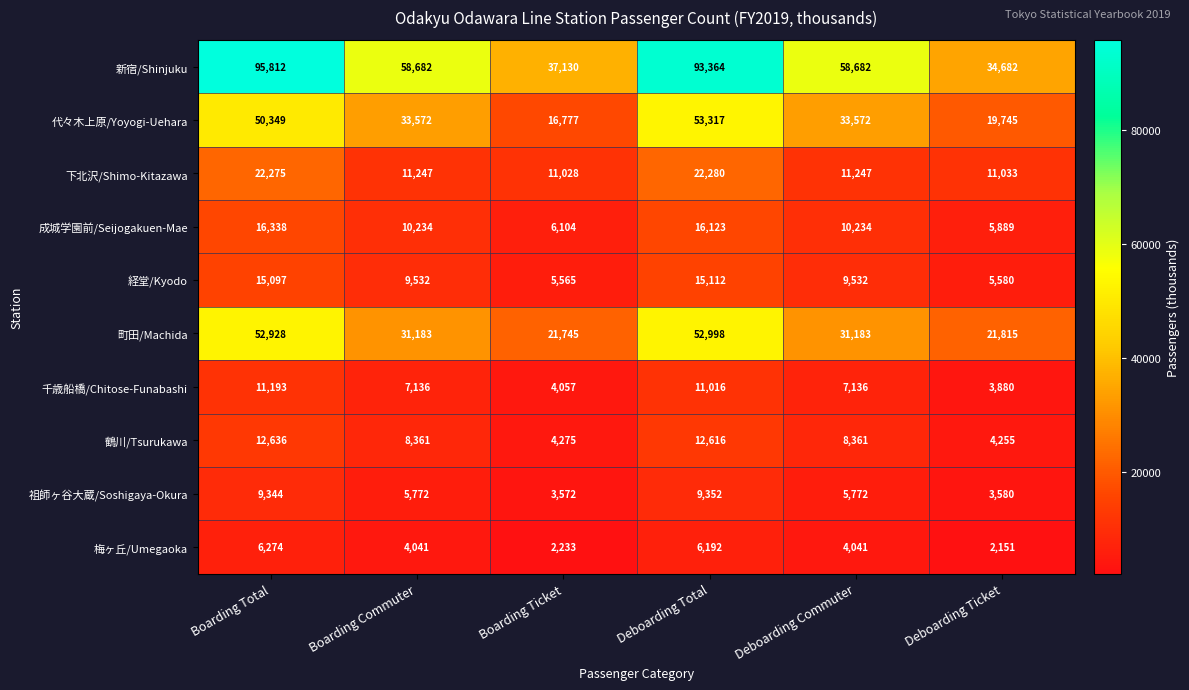

Which series has the largest total across all categories?

新宿/Shinjuku